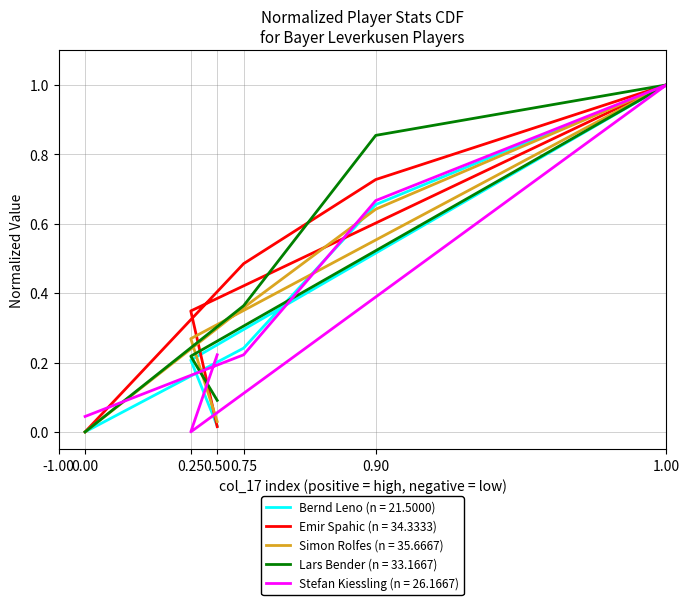

How many positive values does the Emir Spahic (col_20=6, col_19=38, col_23=54, col_24=72, col_18=29, col_21=7) series have?

5